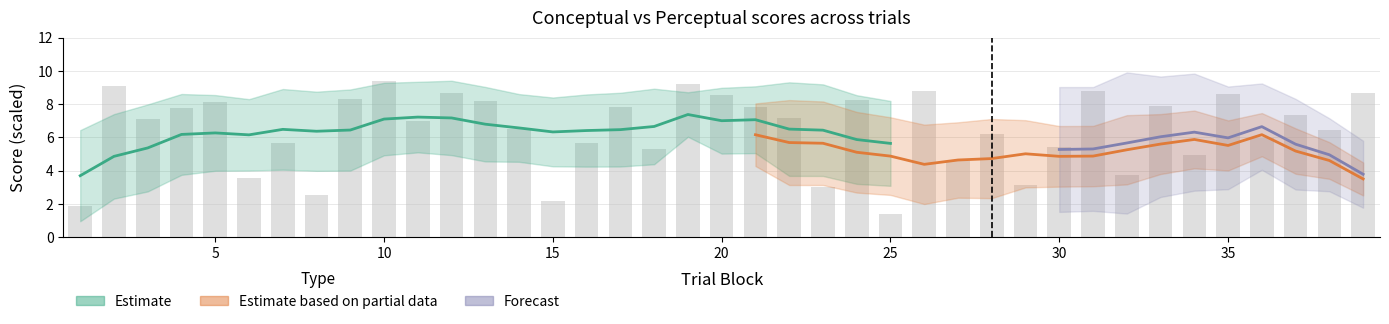

Between 27 and 20, which is larger?

20